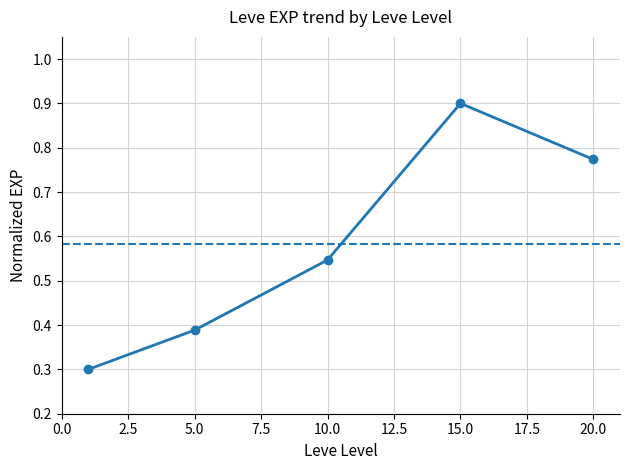

What is the maximum value shown in the chart?

0.9